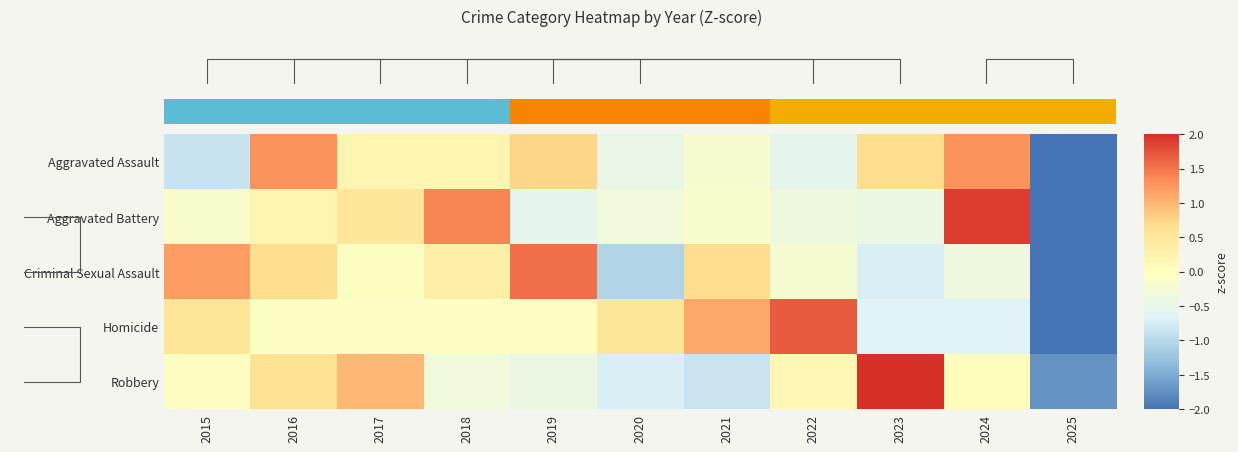

What is the sum of the Robbery values at 2015 and 2023?

2.3